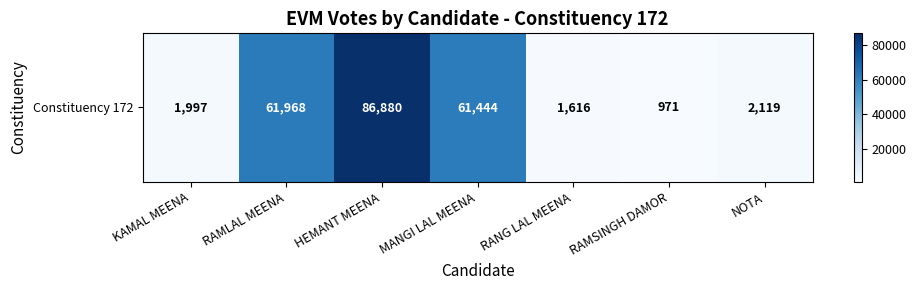

Reading left to right, extract all data points from this chart.

1997	61968	86880	61444	1616	971	2119